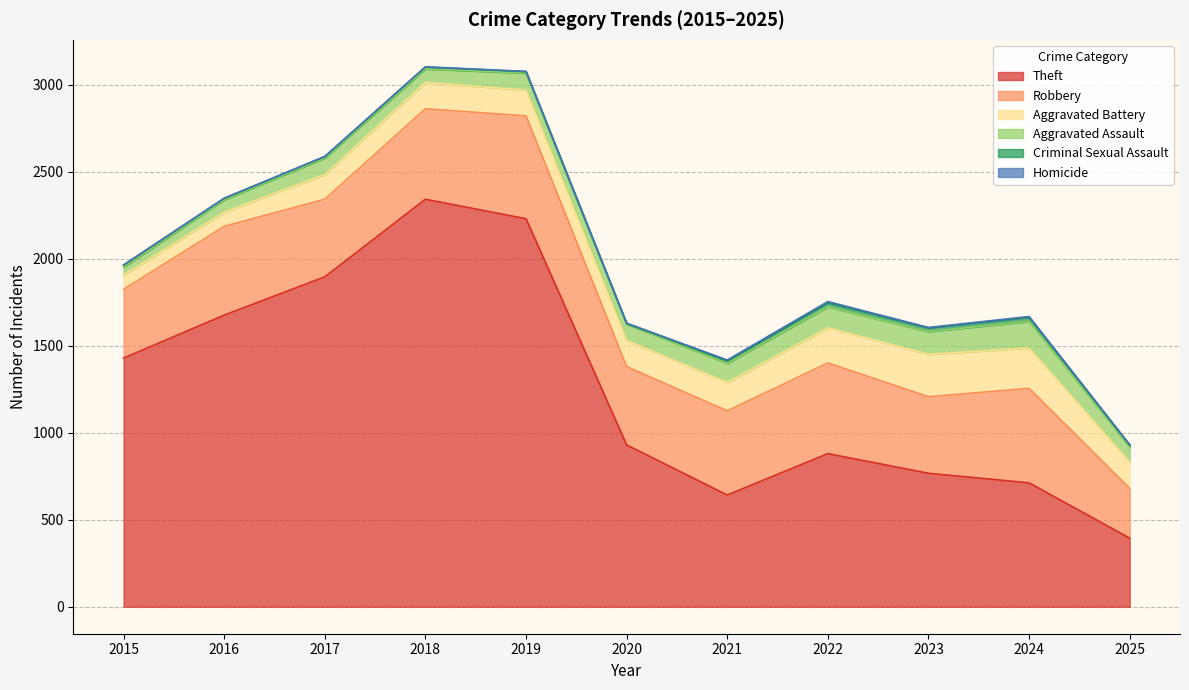

Where is the first local minimum for Criminal Sexual Assault?

2020